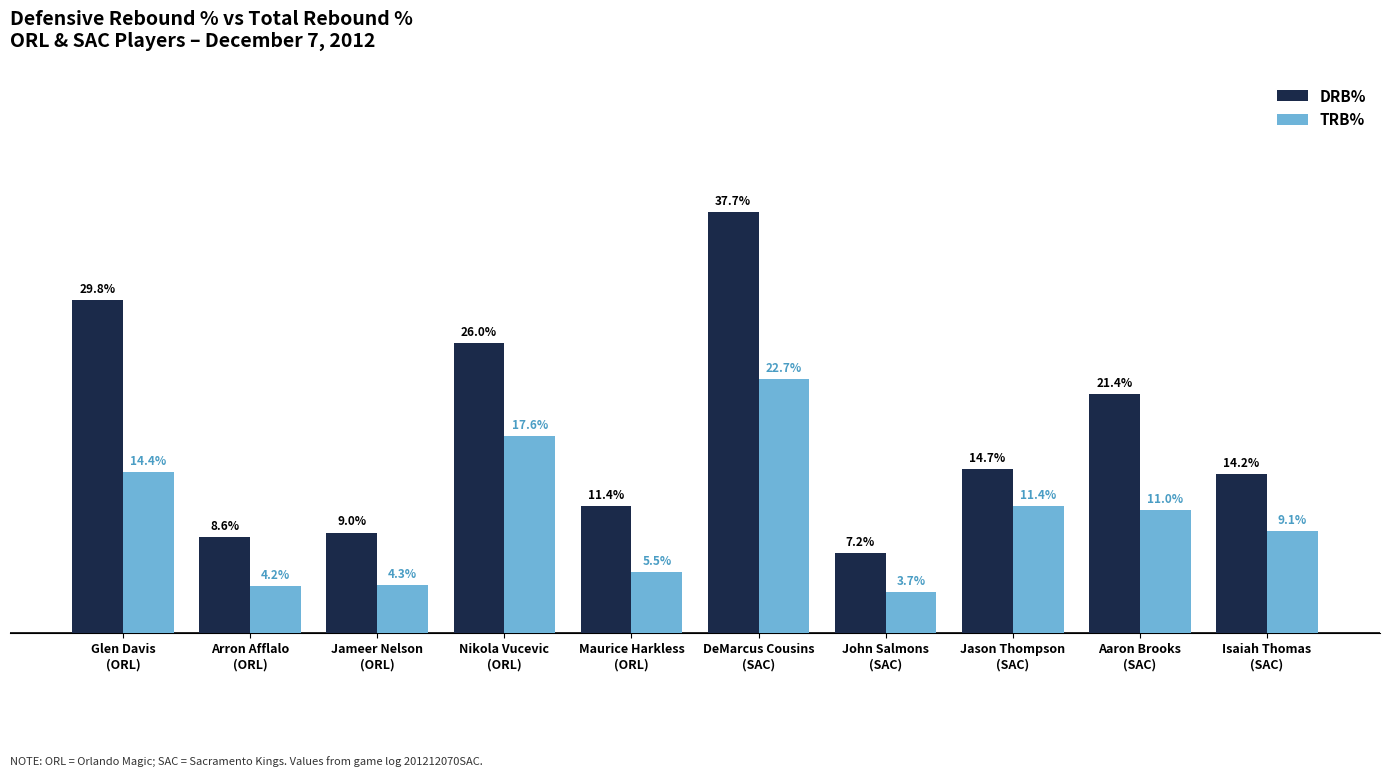

Does the chart contain any negative values?

No